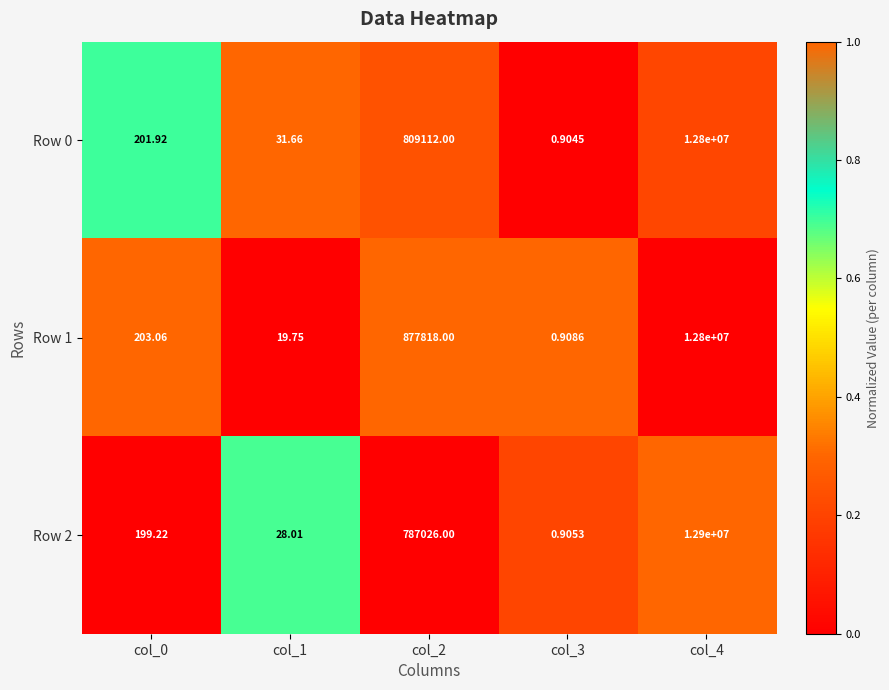

Is the value of Row 1 at col_3 greater than the value of Row 0 at col_3?

Yes